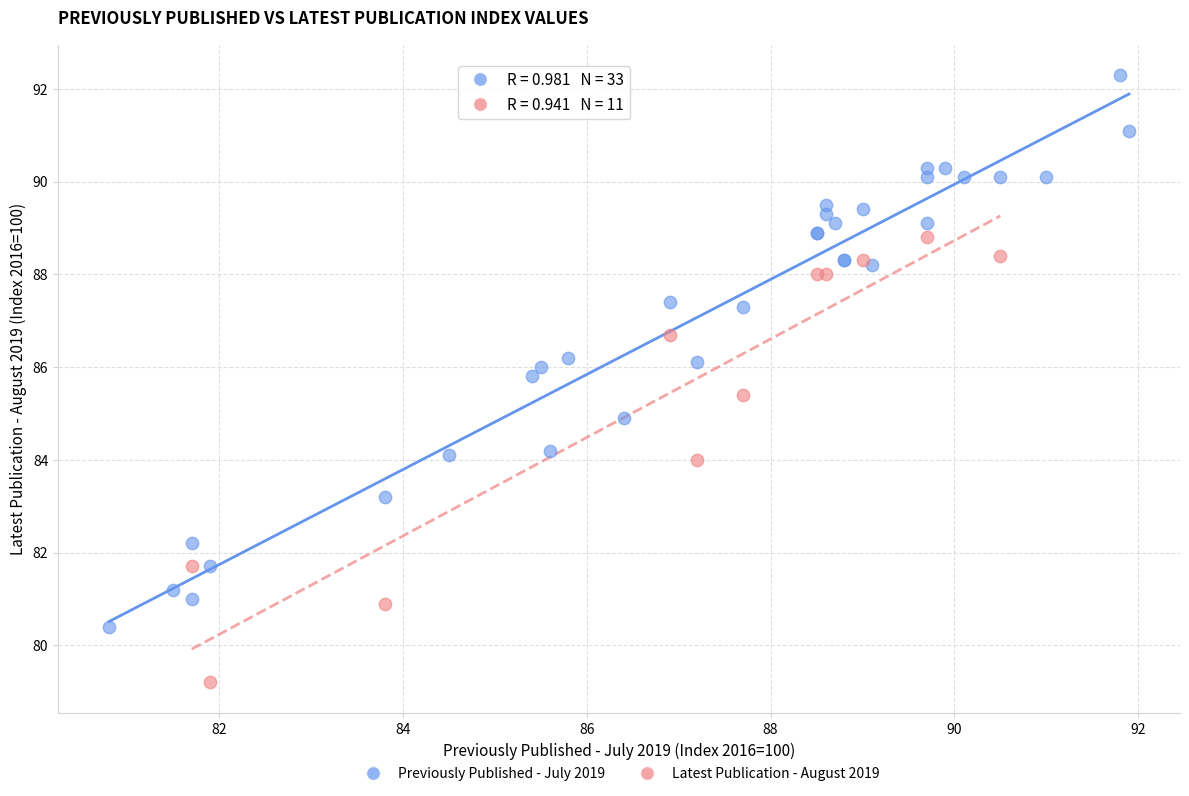

Which series has the widest spread of Y values?

Previously Published - July 2019